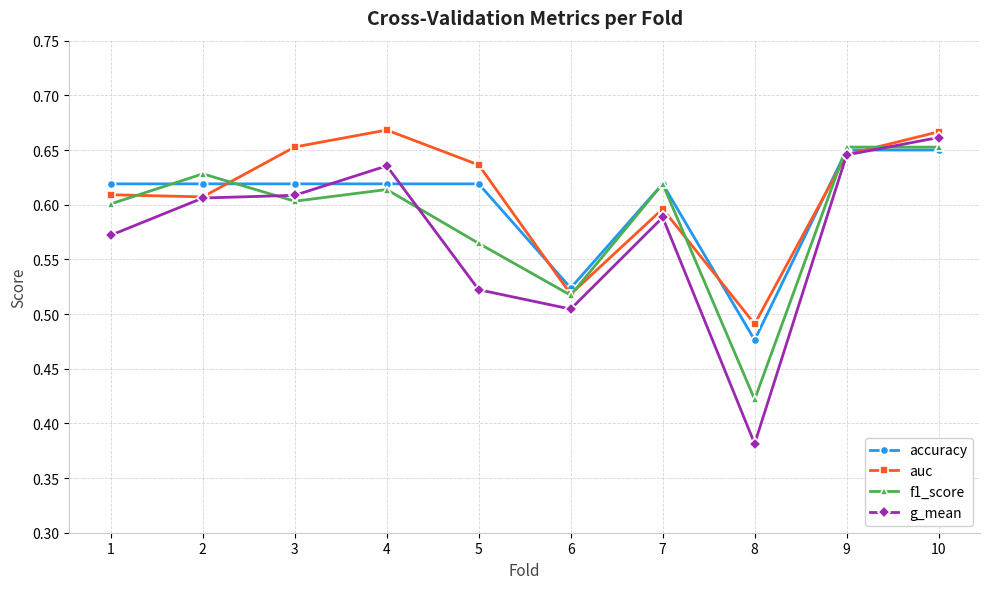

What are all the series names shown in the legend?

accuracy, auc, f1_score, g_mean